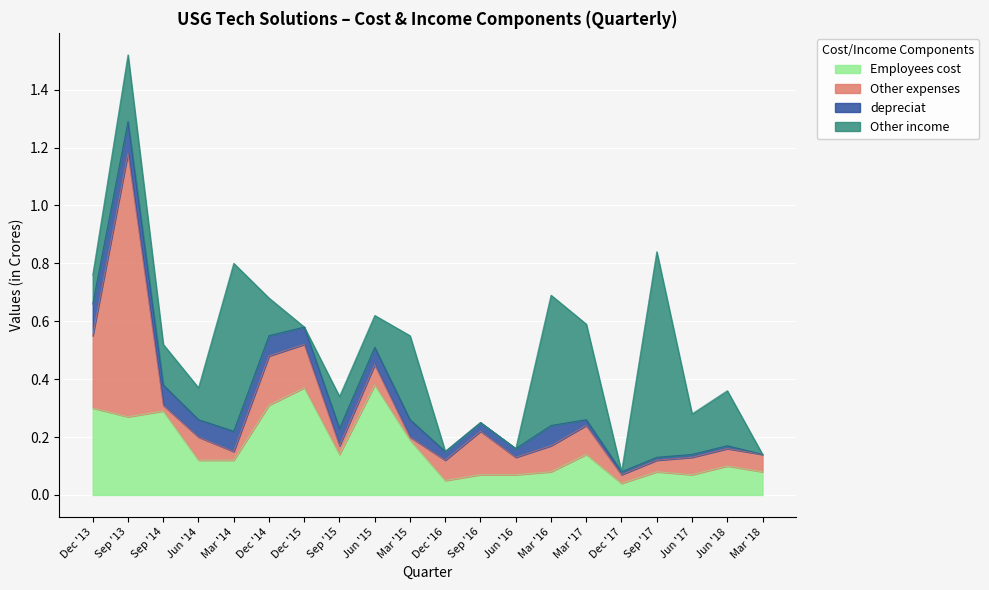

The depreciat series shows 0.1 at Jun '15. True or false?

True